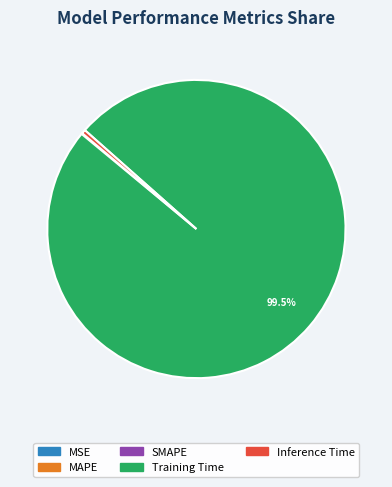

Which category has the biggest portion of the pie?

Training Time